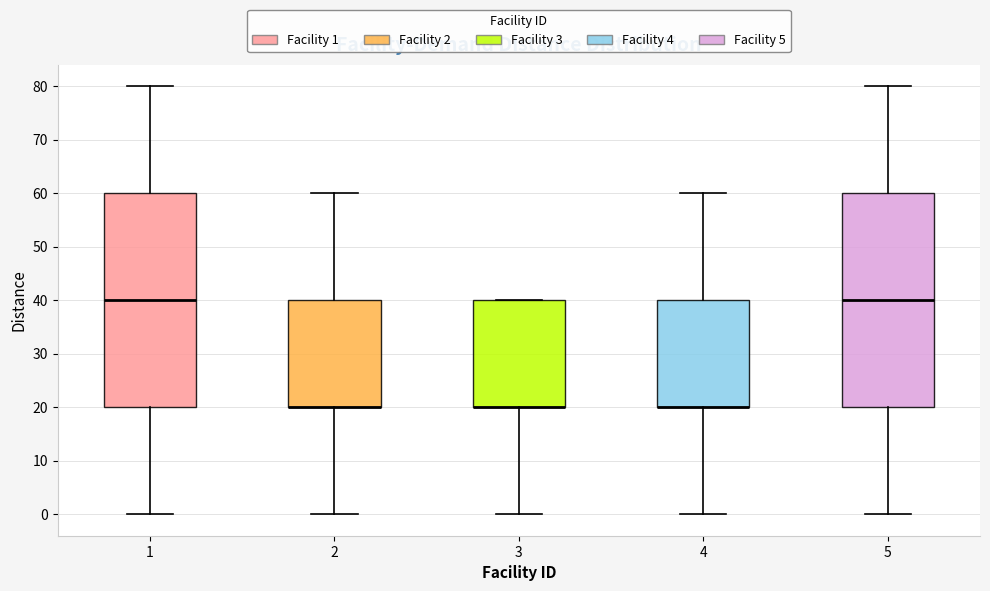

Where does the upper whisker of the box at x = 4 end on the y-axis? The values are not printed on the chart, so give them approximately, as read against the axis.

60